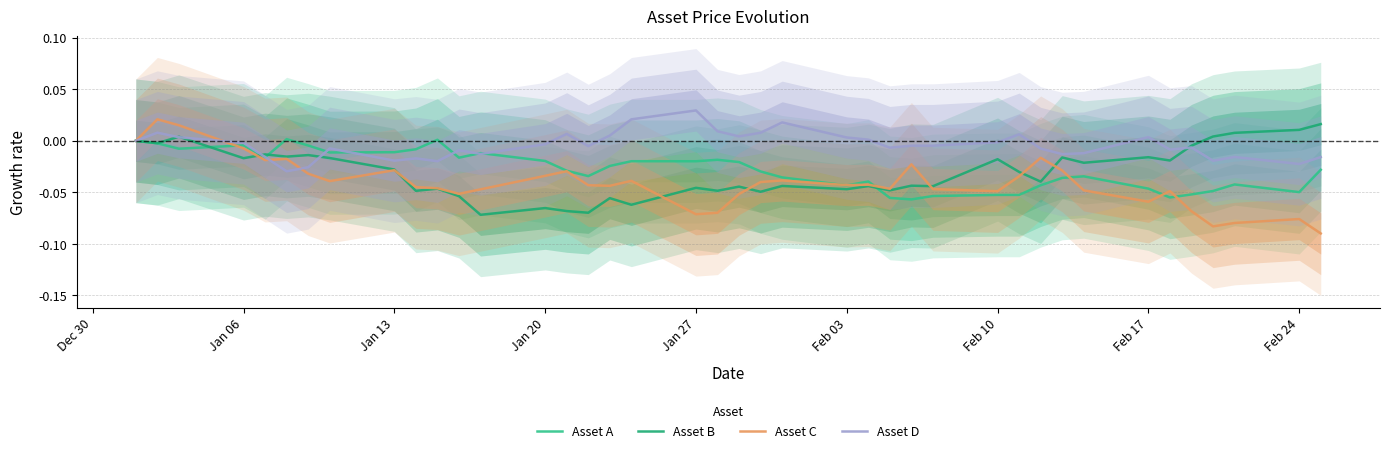

At which label is Asset A closest to 0?

Dec 30